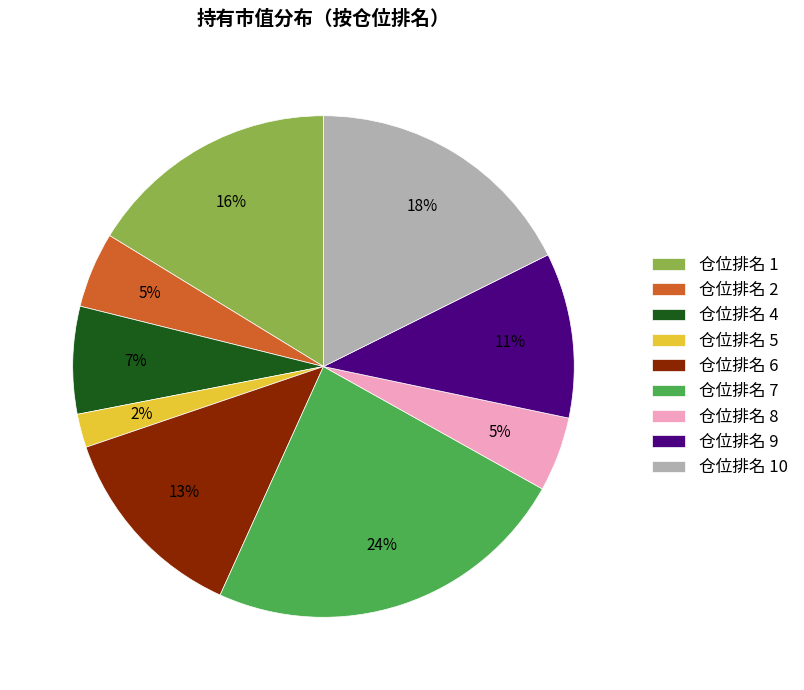

Which has a higher value, 仓位排名 1 or 仓位排名 4?

仓位排名 1